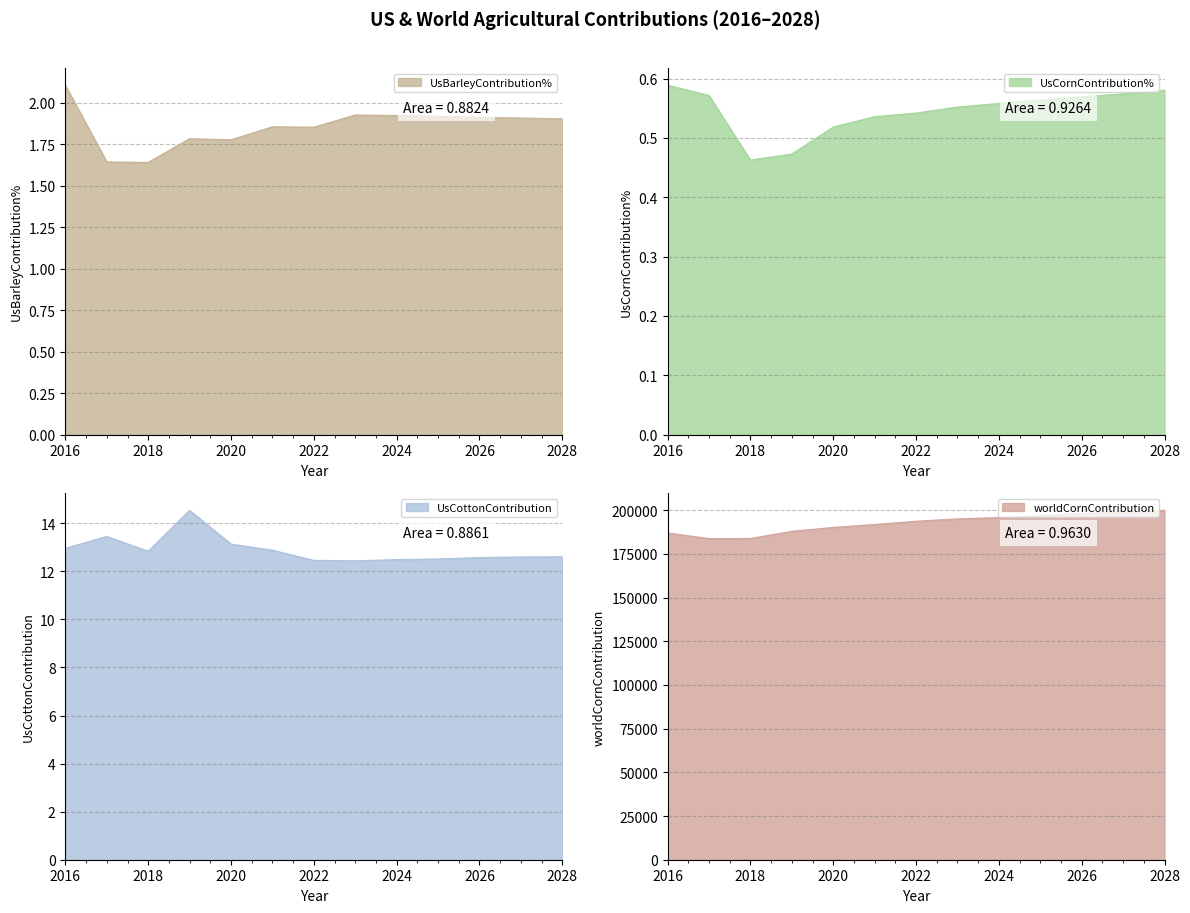

Does the chart have visible grid lines?

Yes